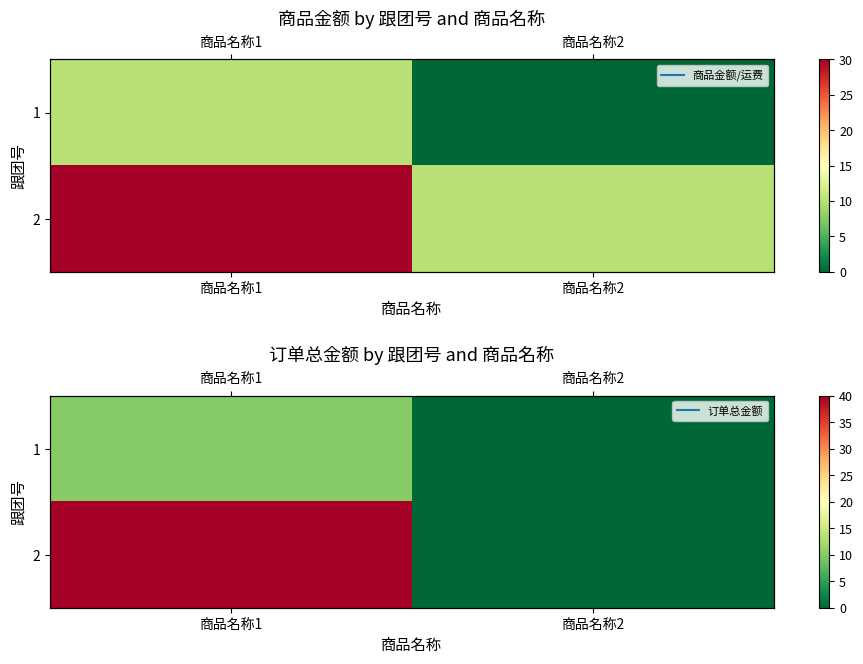

Is it true that 1 equals 4 at 商品名称1?

False